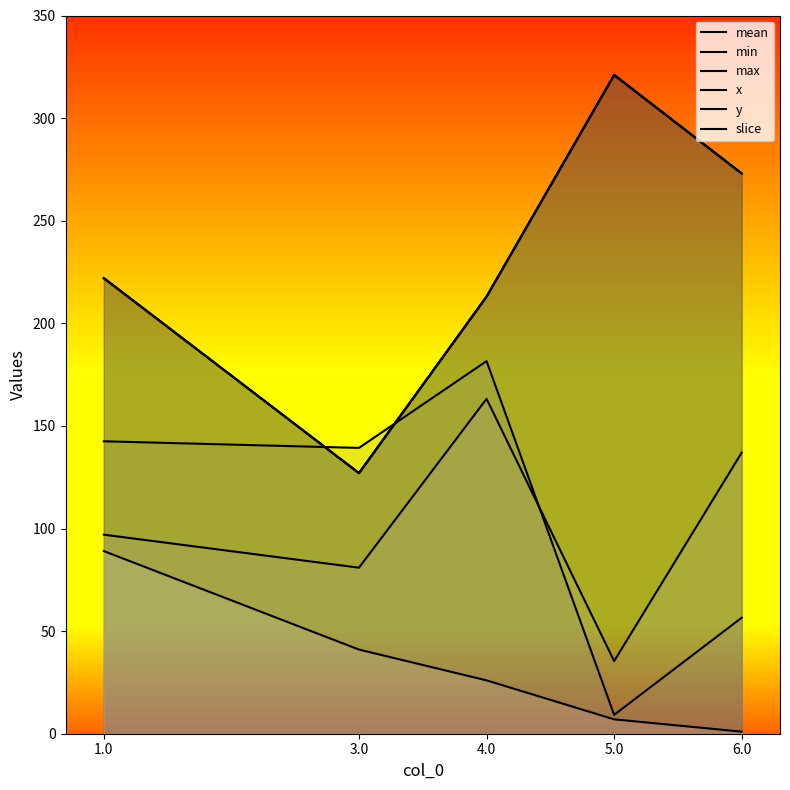

Reading left to right, extract all data points from this chart.

mean: 222.0	127.0	213.0	321.0	273.0
min: 222.0	127.0	213.0	321.0	273.0
max: 222.0	127.0	213.0	321.0	273.0
x: 142.5	139.3	181.6	9.2	56.5
y: 97.0	80.9	163.2	35.4	137.0
slice: 89.0	41.0	26.0	7.0	1.0